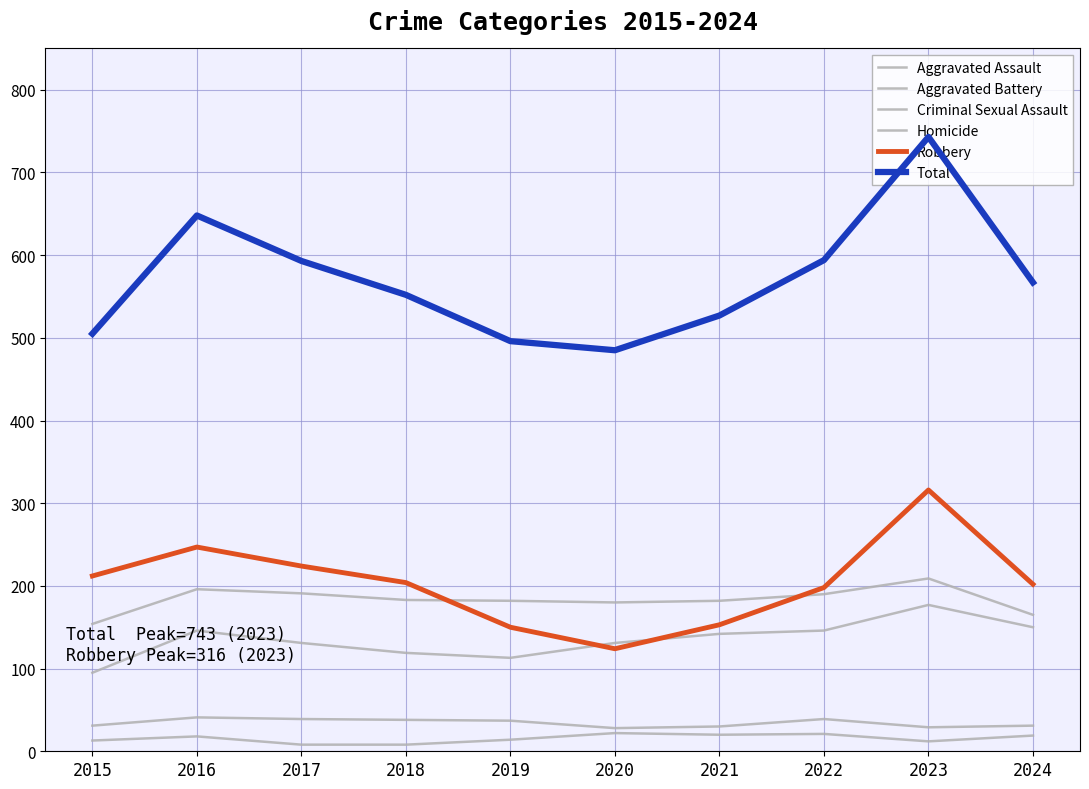

The value of Aggravated Battery at 2016 is 86. True or false?

False